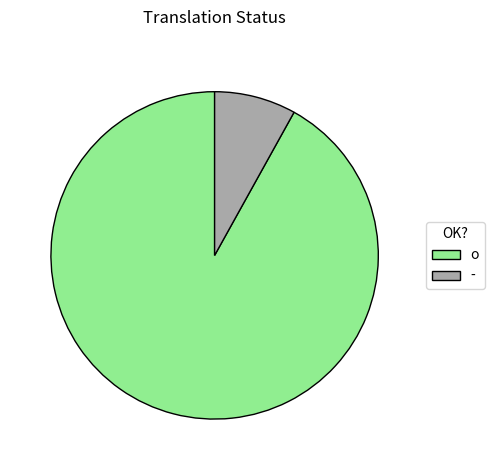

What is the smallest slice in the pie chart?

-